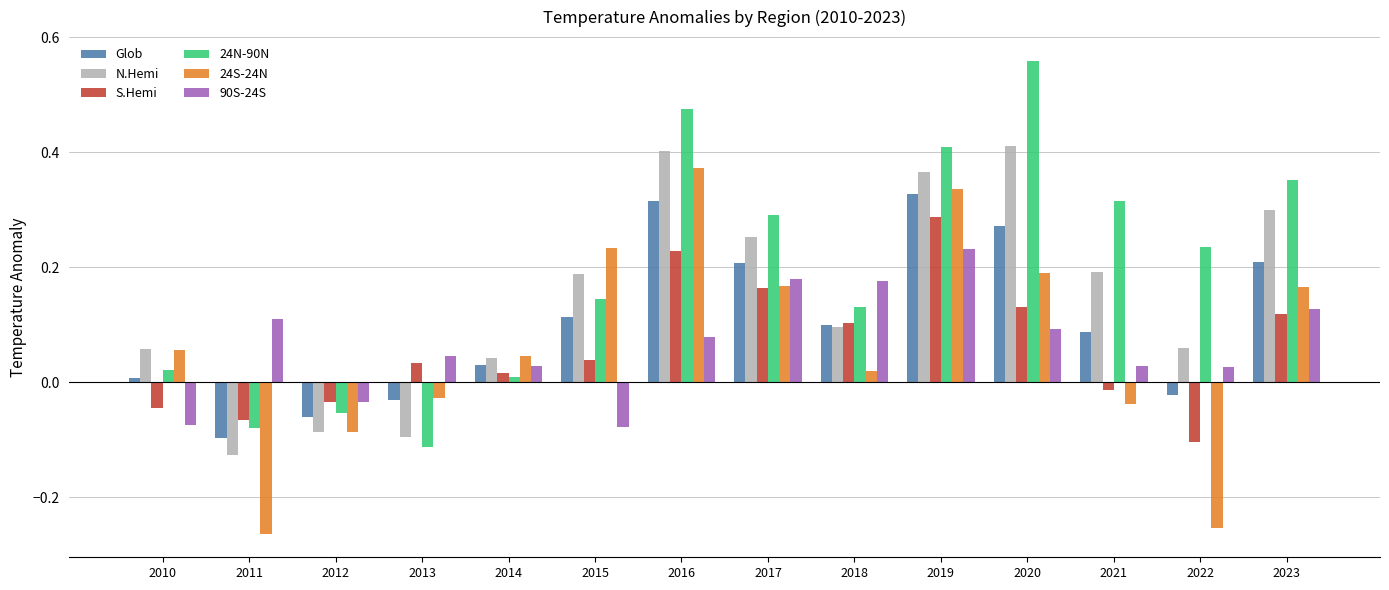

Which label corresponds to the largest value in the chart?

2020